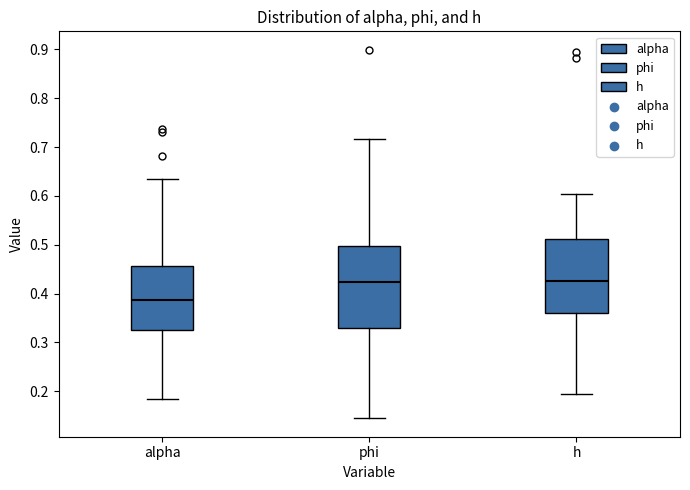

Where is the upper edge of the box for h on the y-axis? The values are not printed on the chart, so give them approximately, as read against the axis.

0.51